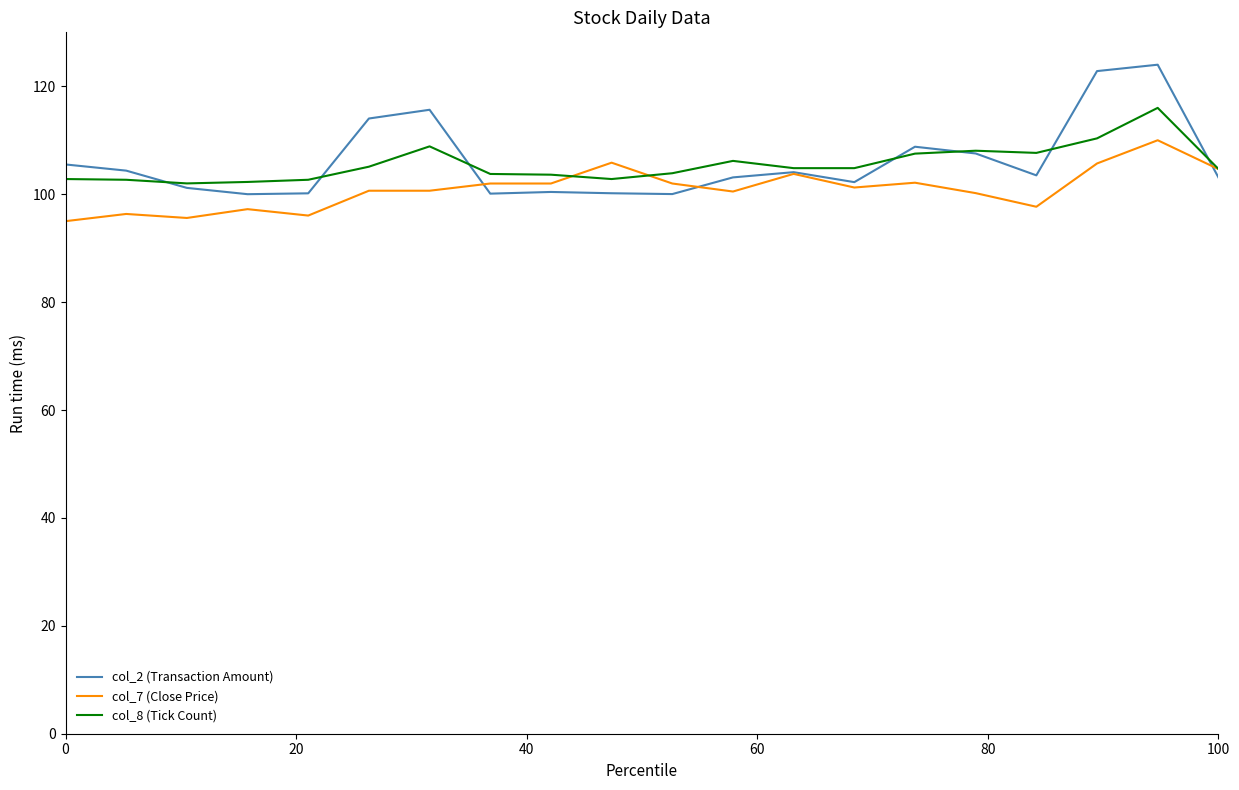

What is the minimum value for col_2 (Transaction Amount)?

100.0